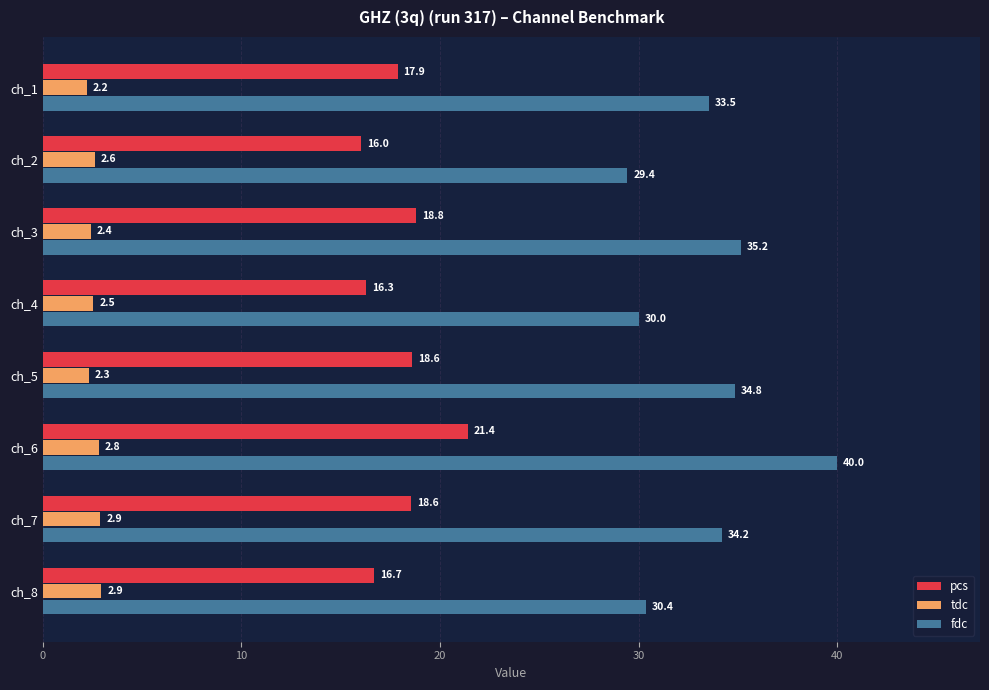

What is the difference between the highest and lowest values at ch_2?

26.8